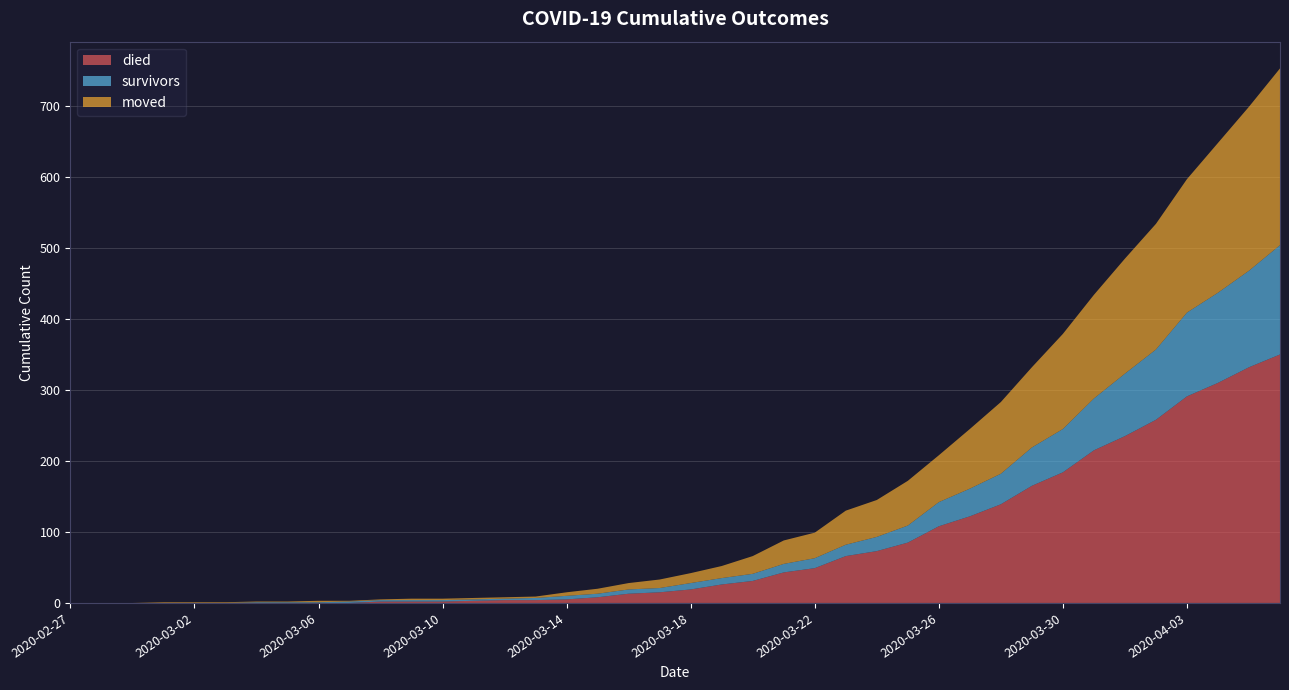

Reading left to right, extract all data points from this chart.

died: 2020-02-27=0	2020-02-28=0	2020-02-29=0	2020-03-01=0	2020-03-02=0	2020-03-03=0	2020-03-04=0	2020-03-05=0	2020-03-06=0	2020-03-07=0	2020-03-08=2	2020-03-09=2	2020-03-10=2	2020-03-11=3	2020-03-12=4	2020-03-13=4	2020-03-14=5	2020-03-15=8	2020-03-16=13	2020-03-17=15	2020-03-18=19	2020-03-19=26	2020-03-20=31	2020-03-21=43	2020-03-22=49	2020-03-23=66	2020-03-24=73	2020-03-25=85	2020-03-26=108	2020-03-27=122	2020-03-28=139	2020-03-29=165	2020-03-30=184	2020-03-31=215	2020-04-01=235	2020-04-02=258	2020-04-03=291	2020-04-04=310	2020-04-05=332	2020-04-06=350
survivors: 2020-02-27=0	2020-02-28=0	2020-02-29=0	2020-03-01=0	2020-03-02=0	2020-03-03=0	2020-03-04=1	2020-03-05=1	2020-03-06=1	2020-03-07=2	2020-03-08=2	2020-03-09=2	2020-03-10=2	2020-03-11=2	2020-03-12=2	2020-03-13=3	2020-03-14=5	2020-03-15=5	2020-03-16=6	2020-03-17=6	2020-03-18=9	2020-03-19=9	2020-03-20=10	2020-03-21=12	2020-03-22=14	2020-03-23=16	2020-03-24=20	2020-03-25=24	2020-03-26=34	2020-03-27=39	2020-03-28=43	2020-03-29=54	2020-03-30=61	2020-03-31=73	2020-04-01=88	2020-04-02=99	2020-04-03=118	2020-04-04=127	2020-04-05=136	2020-04-06=154
moved: 2020-02-27=0	2020-02-28=0	2020-02-29=0	2020-03-01=1	2020-03-02=1	2020-03-03=1	2020-03-04=1	2020-03-05=1	2020-03-06=2	2020-03-07=1	2020-03-08=1	2020-03-09=2	2020-03-10=2	2020-03-11=2	2020-03-12=2	2020-03-13=2	2020-03-14=5	2020-03-15=7	2020-03-16=9	2020-03-17=12	2020-03-18=14	2020-03-19=17	2020-03-20=25	2020-03-21=33	2020-03-22=36	2020-03-23=48	2020-03-24=52	2020-03-25=63	2020-03-26=66	2020-03-27=84	2020-03-28=101	2020-03-29=113	2020-03-30=134	2020-03-31=146	2020-04-01=162	2020-04-02=177	2020-04-03=188	2020-04-04=211	2020-04-05=231	2020-04-06=249